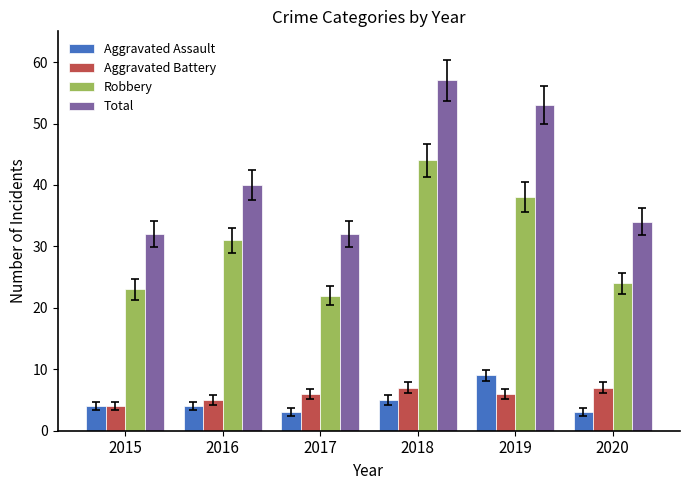

What is the value of the Robbery bar at the 3rd from the left?

22